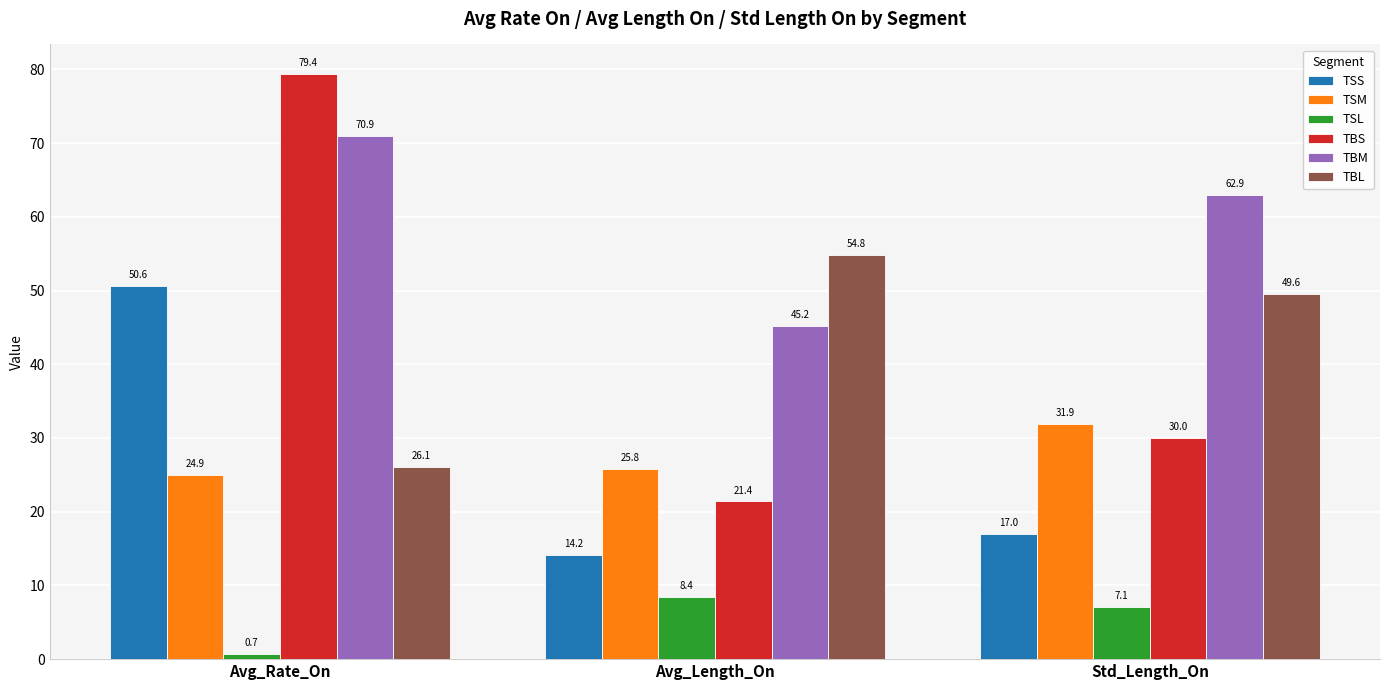

Count the number of data series in this chart.

6